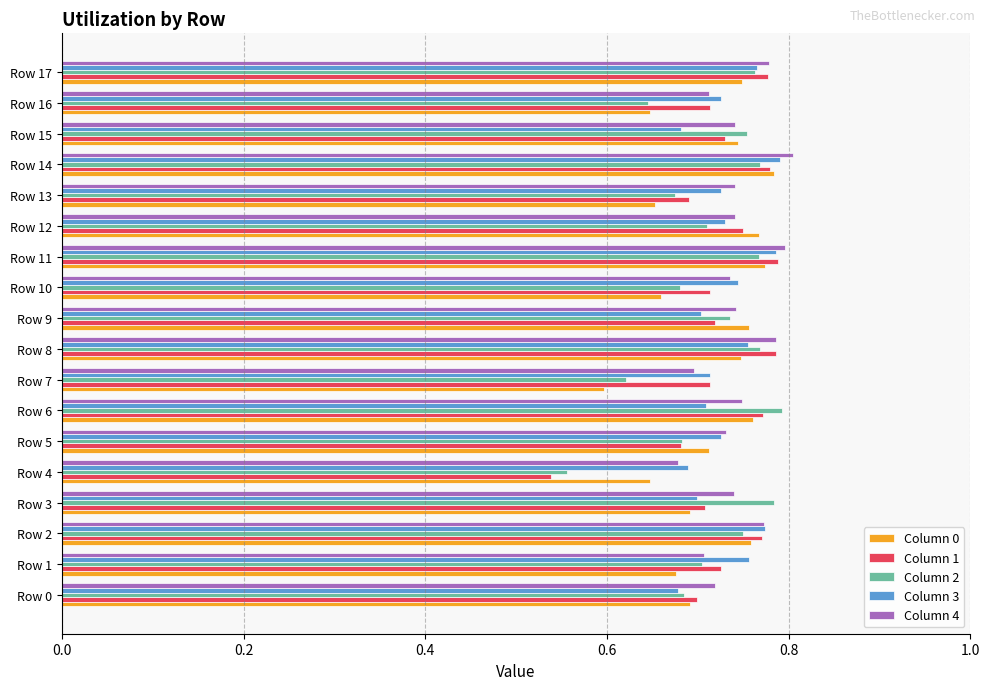

The value of Column 4 at Row 17 is 1.1. True or false?

False